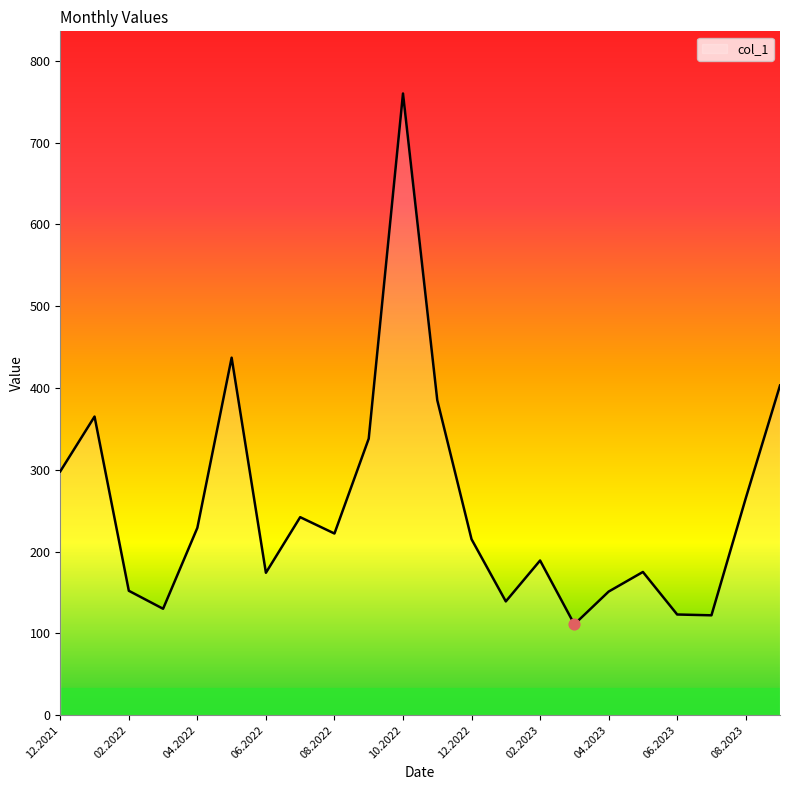

What is the smallest value displayed?

111